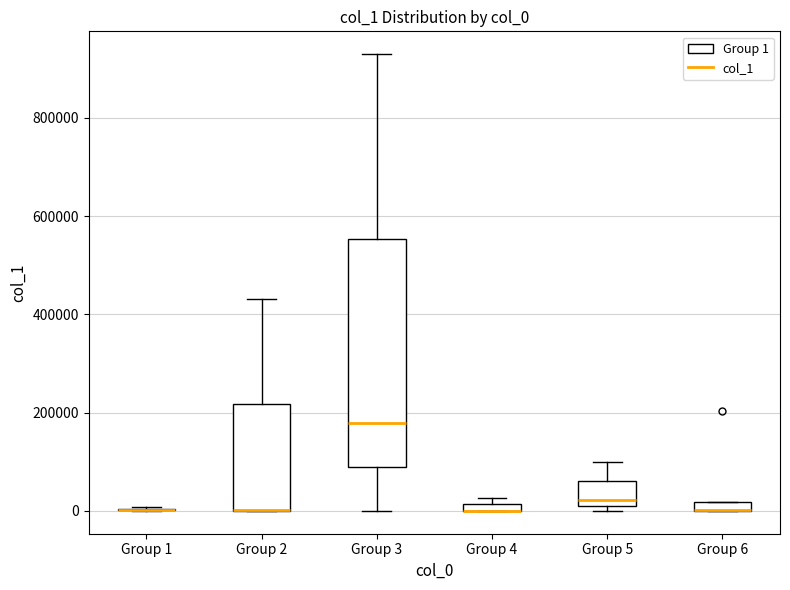

Where is the lower edge of the box for Group 6 on the y-axis? The values are not printed on the chart, so give them approximately, as read against the axis.

0